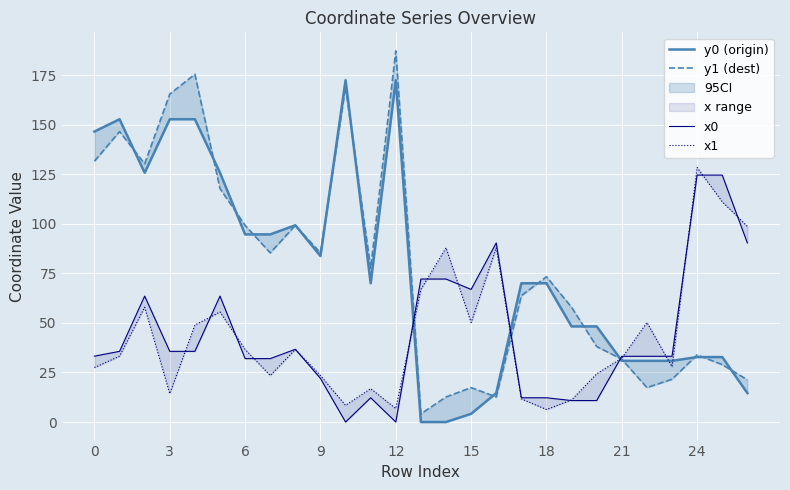

Read the x0 value at 20.

10.8